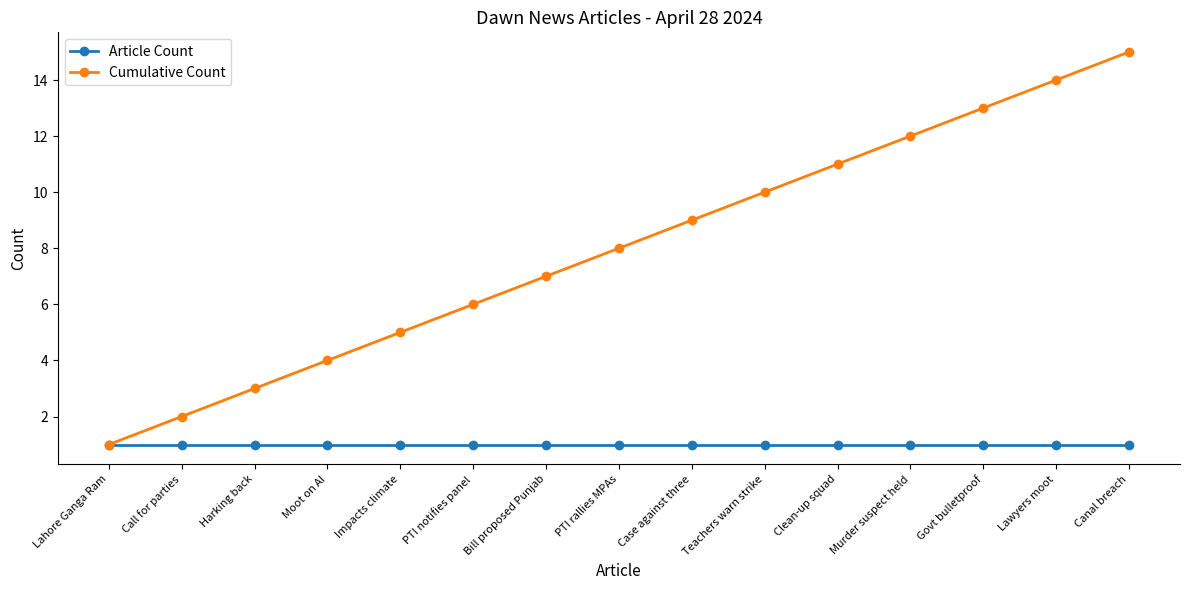

What is the minimum value for Article Count?

1